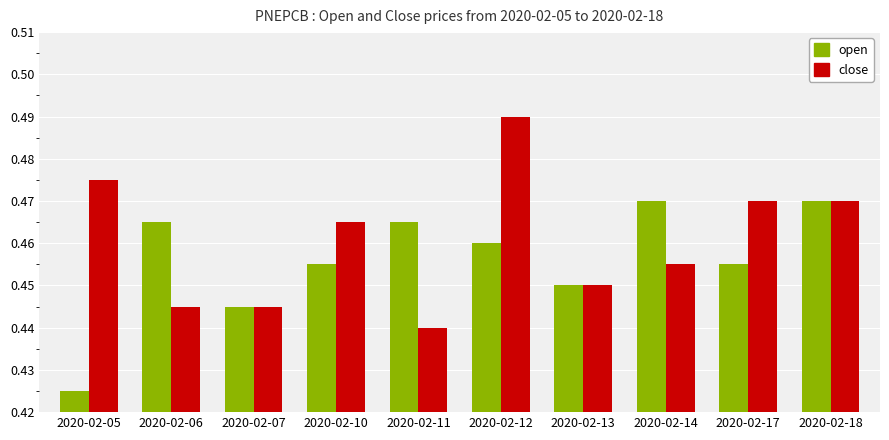

Which label corresponds to the largest value in the chart?

2020-02-12